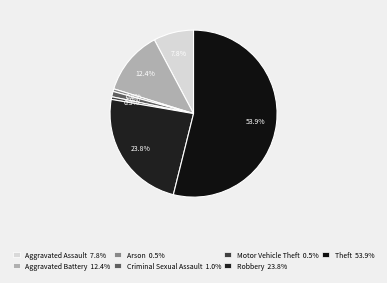

How many slices are in this pie chart?

7